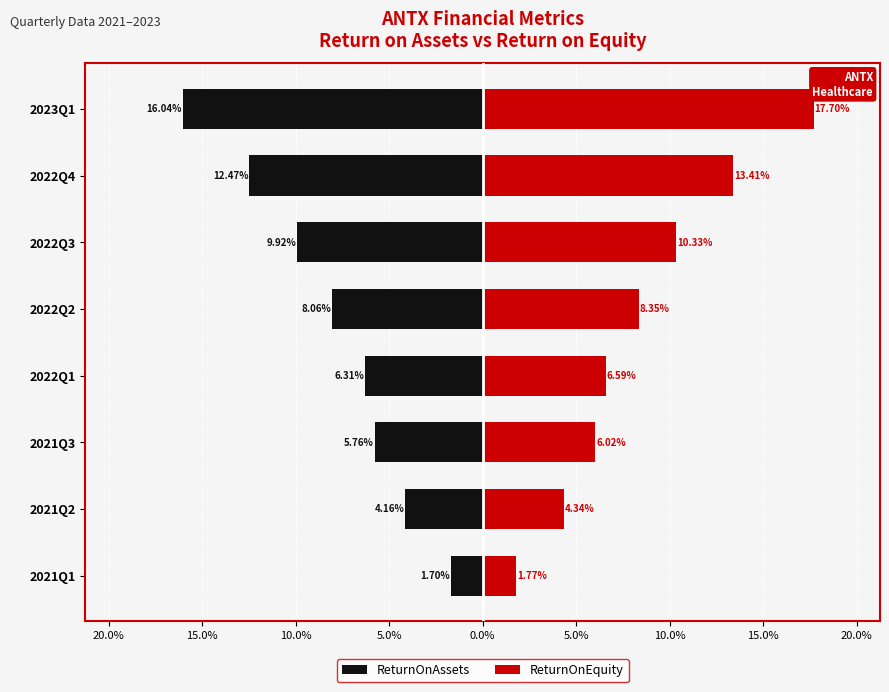

What is the minimum value shown in the chart?

-16.0